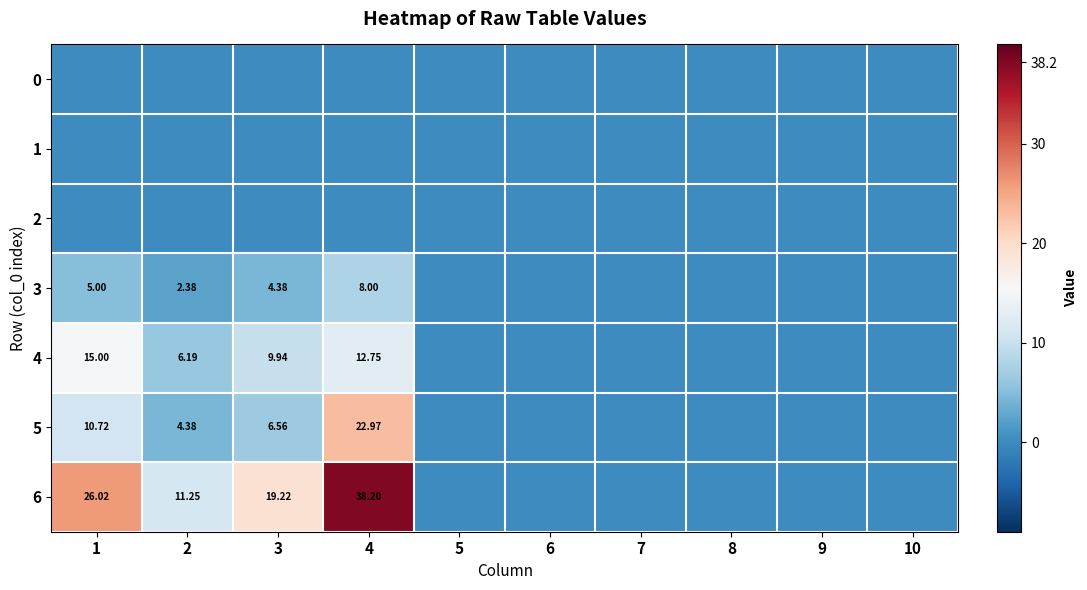

Is the value of 4 at 3 greater than the value of 6 at 3?

No